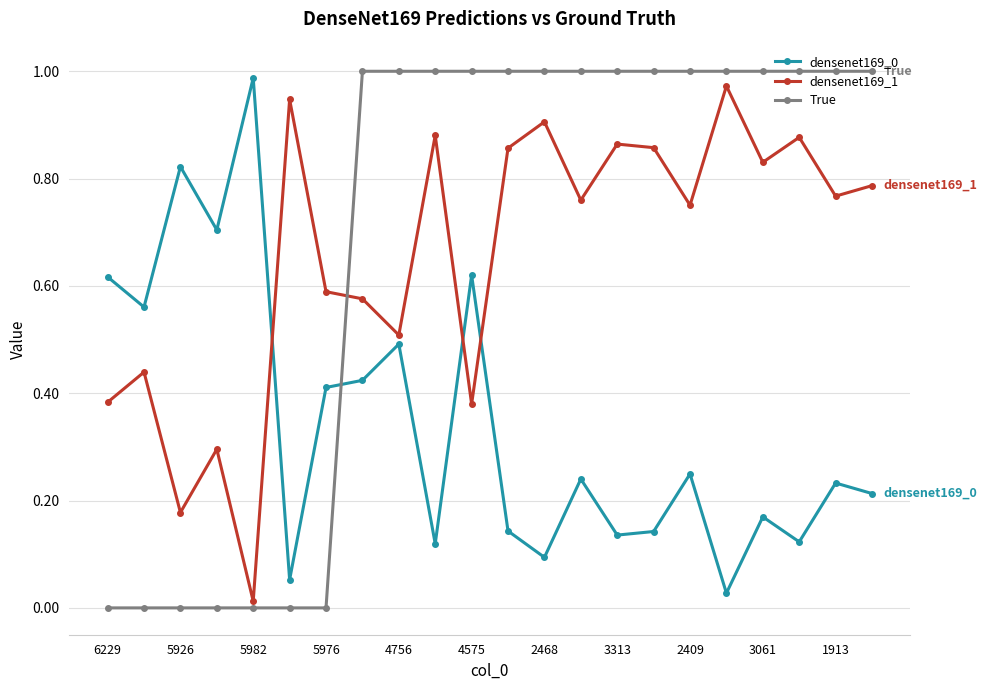

What is the sum of all densenet169_0 values?

7.6